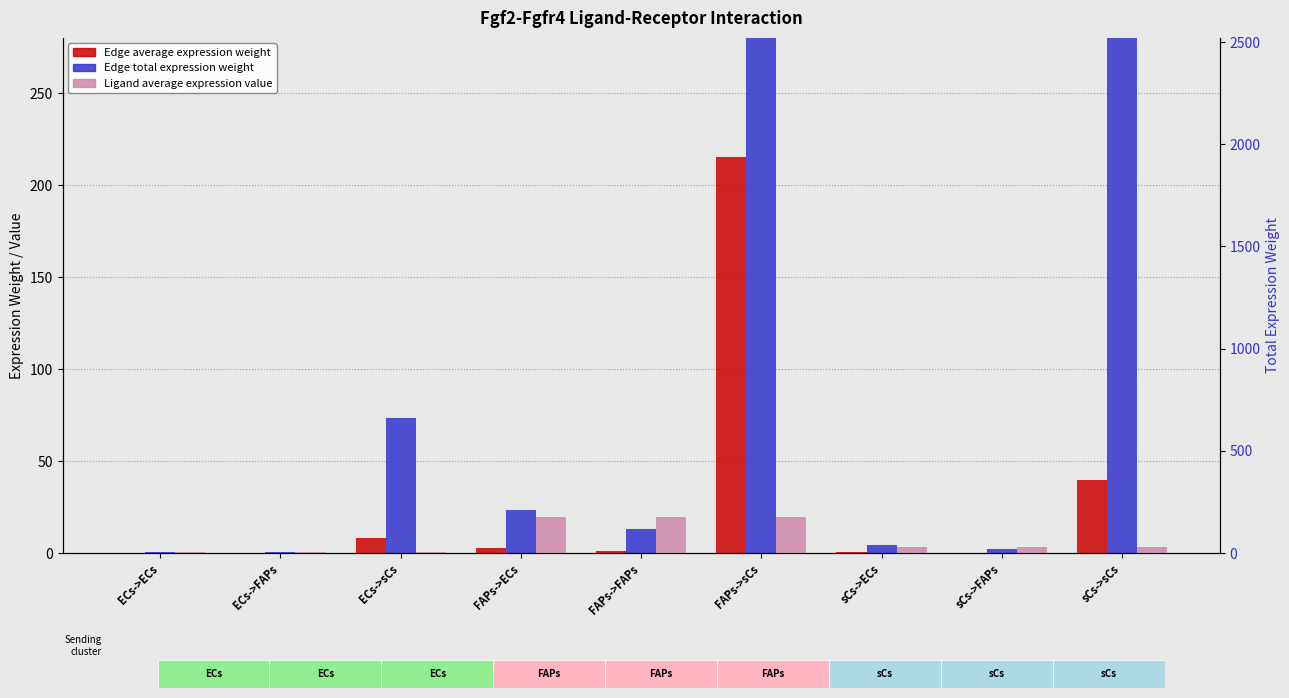

How many data points in Ligand average expression value are above 3?

6